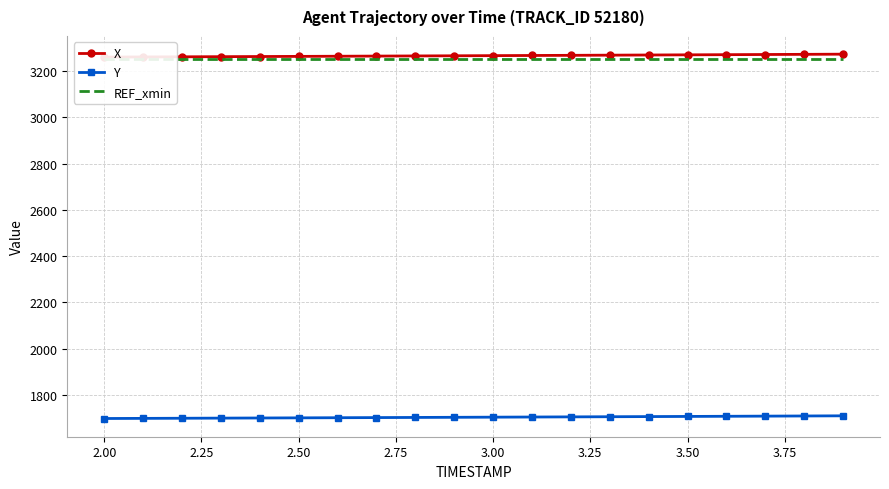

What is the lowest value of the Y series?

1698.7